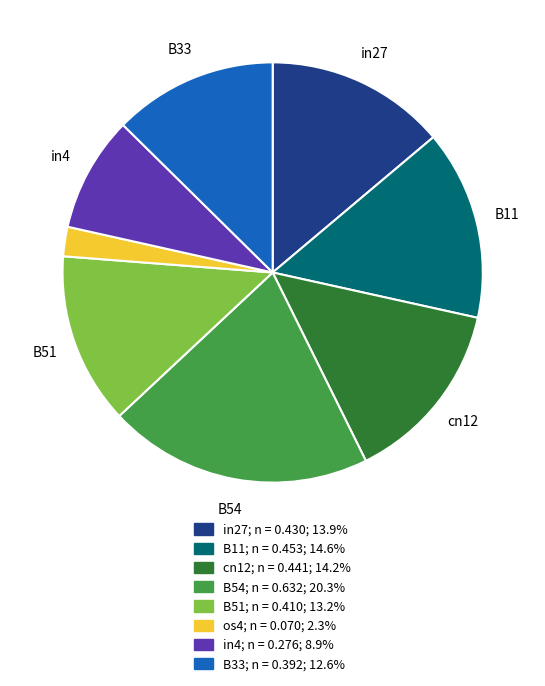

Is there any slice that represents more than half of the pie?

No